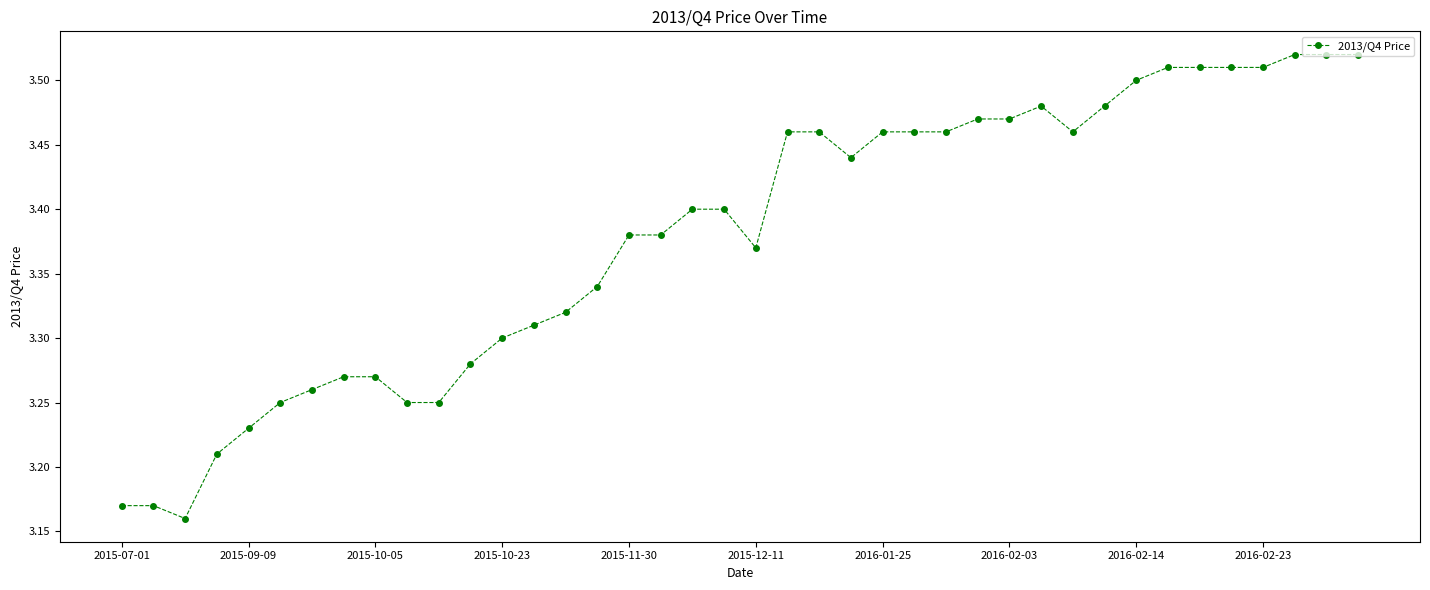

How many values are between 3 and 4?

40